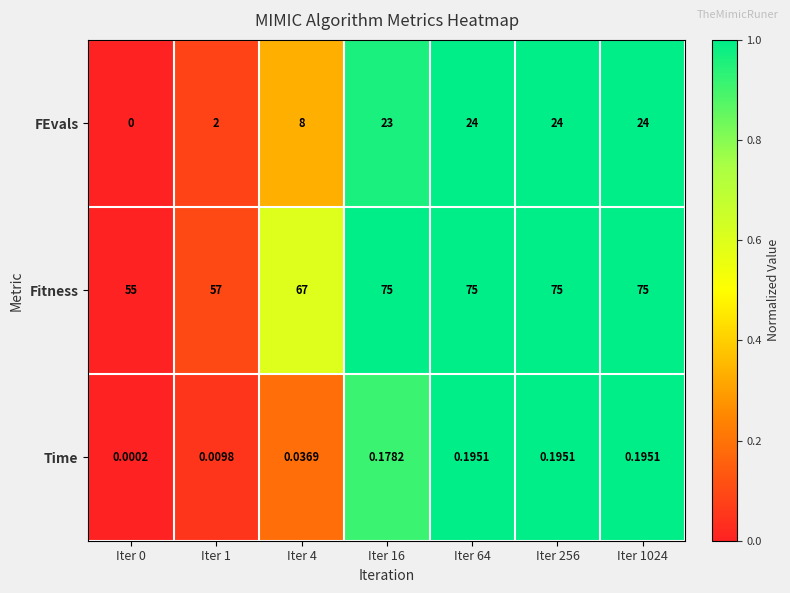

Between Iter 1 and Iter 1024, which series saw the biggest shift?

FEvals